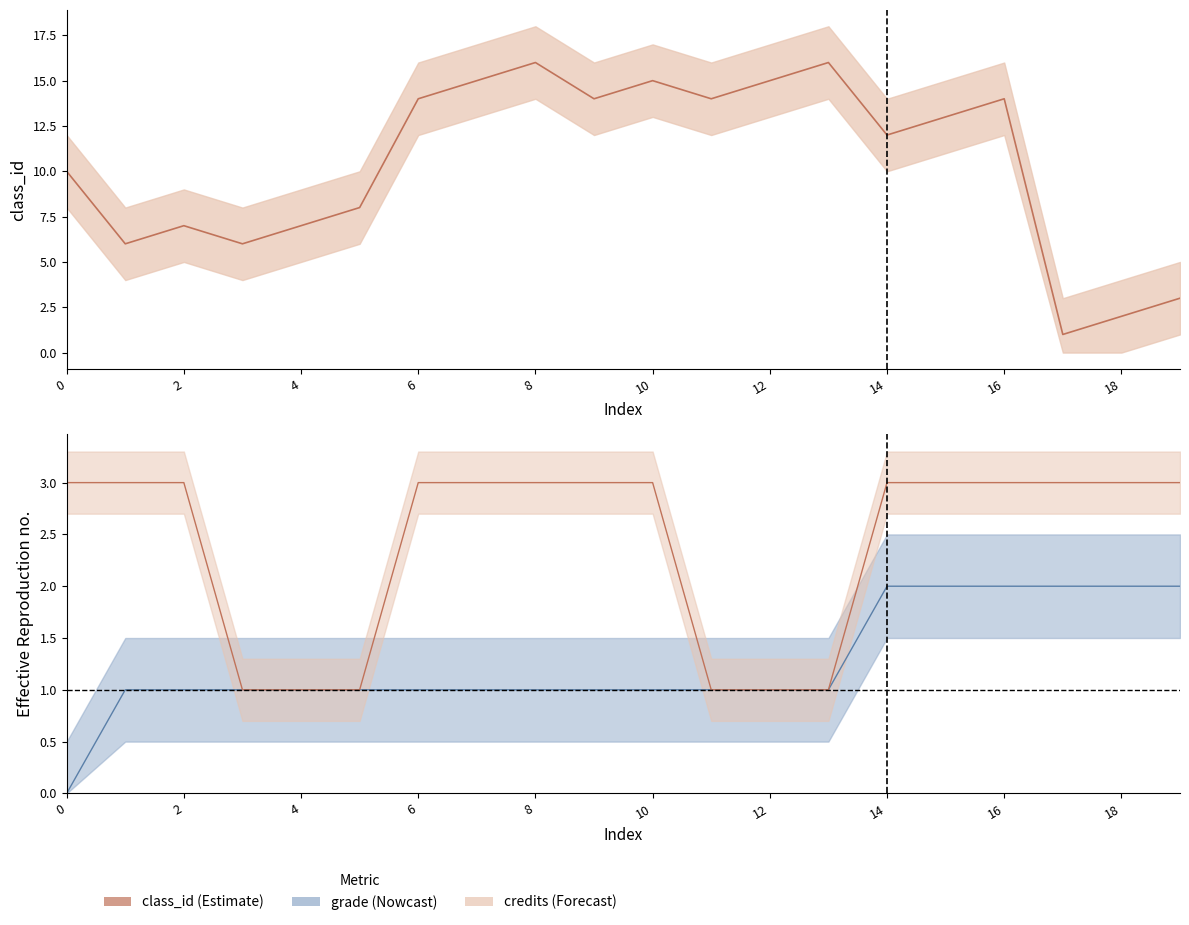

How many categories are shown in the chart?

20